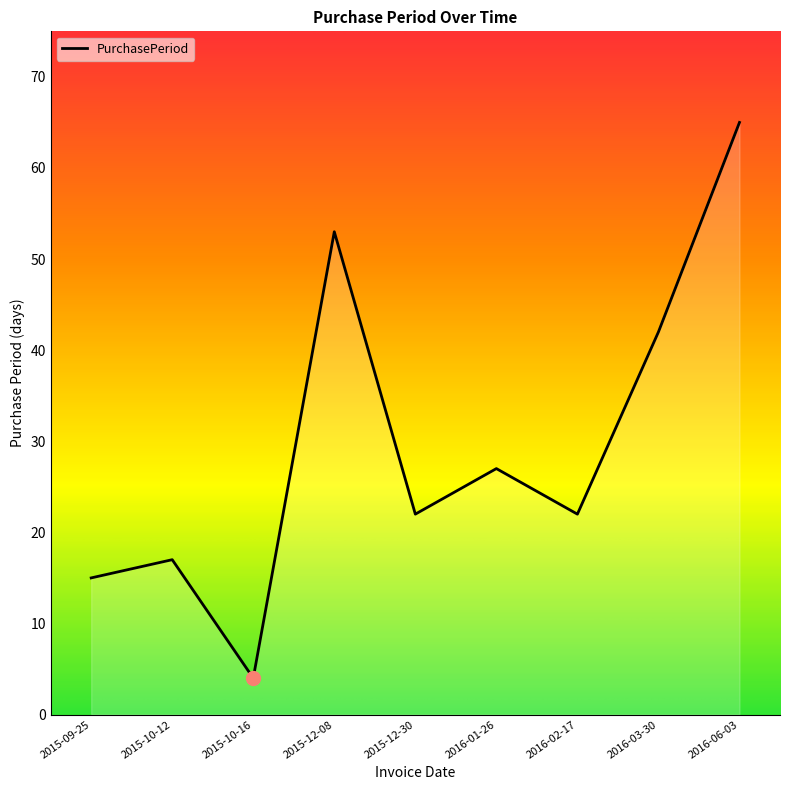

What is the minimum value shown in the chart?

4